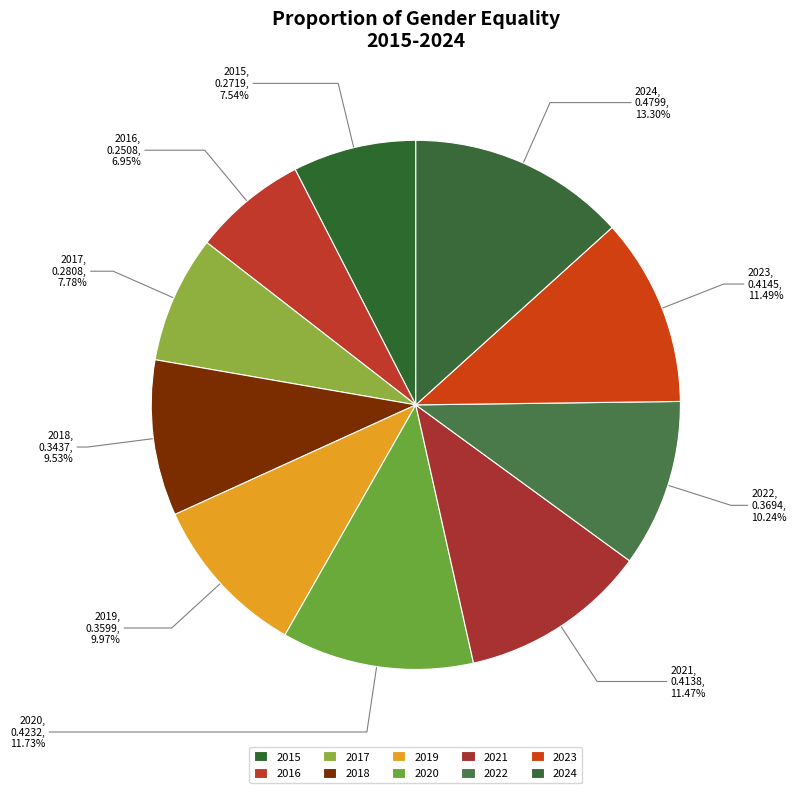

How many segments does this pie chart have?

10